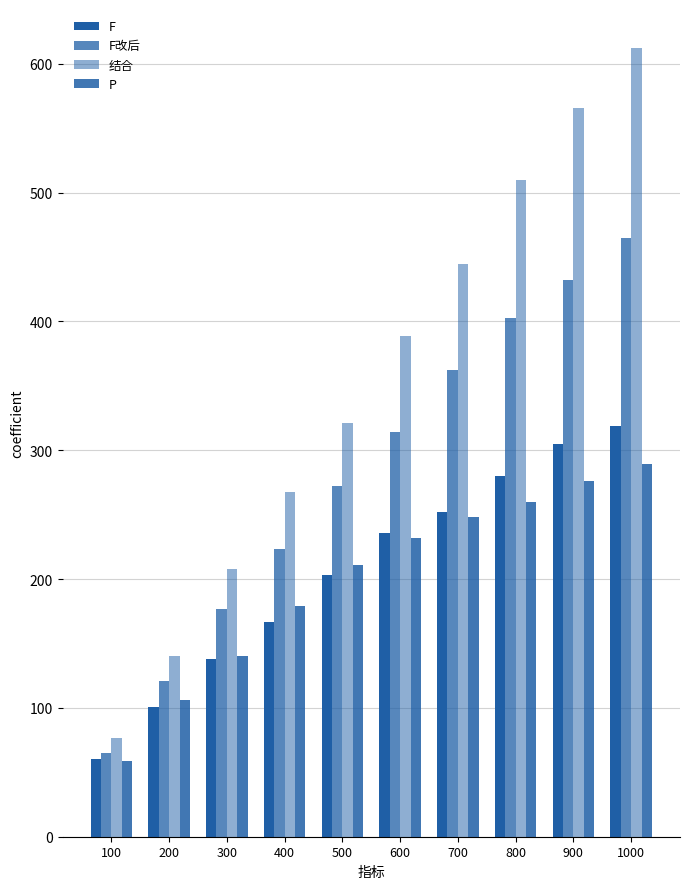

Count the number of data series in this chart.

4